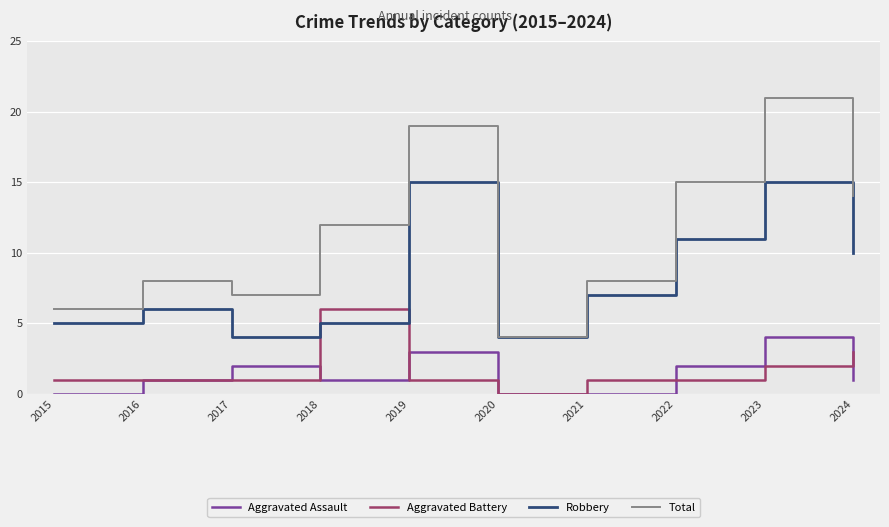

Where is the first local maximum for Total?

2016